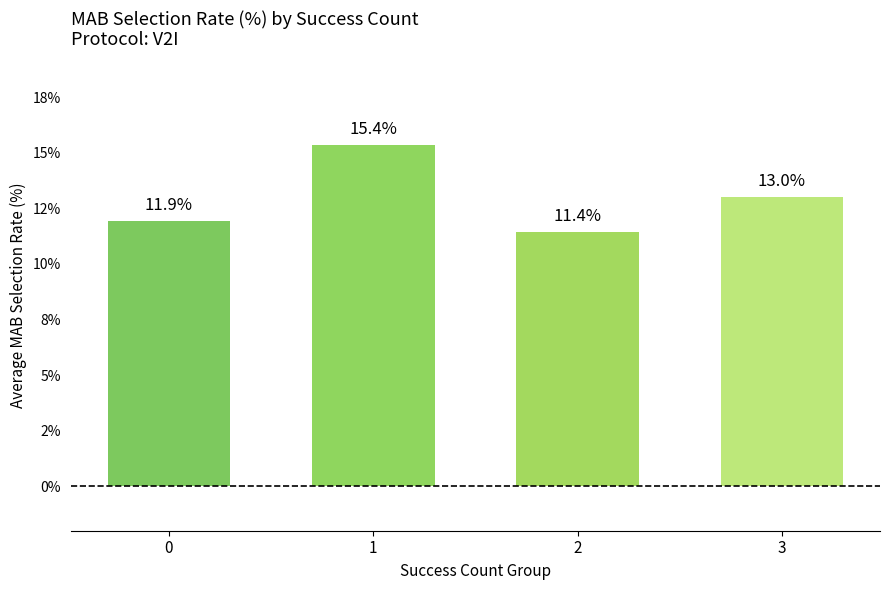

The chart shows a value of 17.4 at 0. True or false?

False